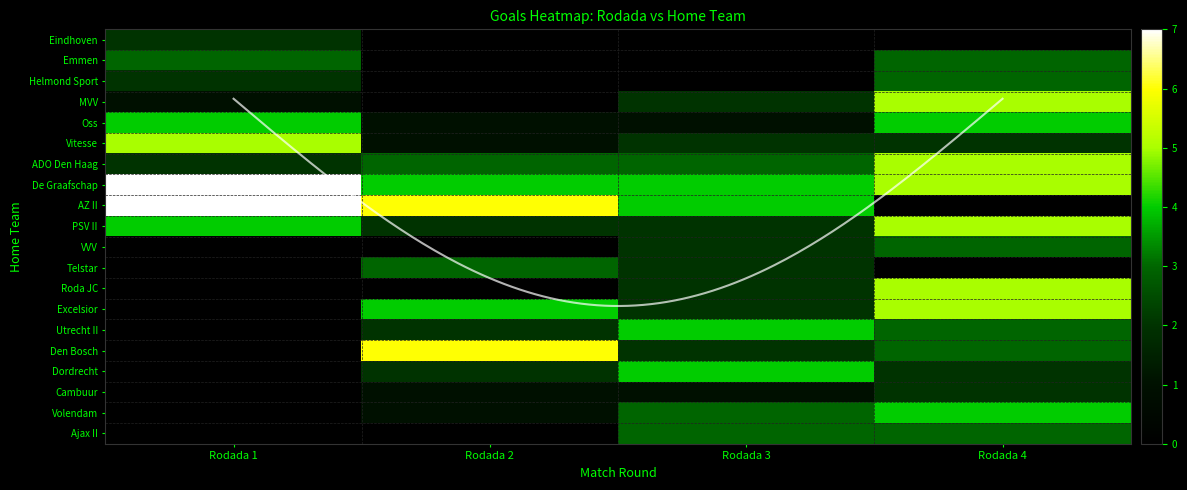

Is the value of Dordrecht at Rodada 3 greater than the value of Oss at Rodada 2?

Yes